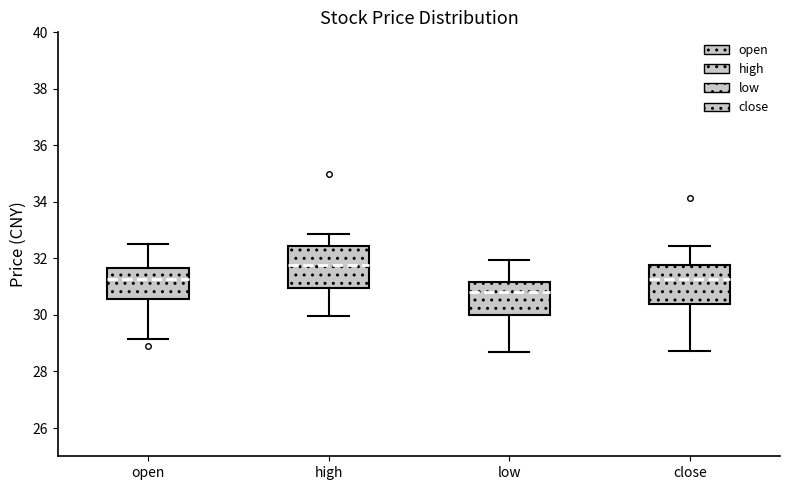

Reading left to right, read every box against the y-axis: the position of its median line, the range the box covers, and the ends of its whiskers. The values are not printed on the chart, so give them approximately, as read against the axis.

open: median 31.2, box 30.6 to 31.6, whiskers 29.2 to 32.6
high: median 31.8, box 31.0 to 32.4, whiskers 30.0 to 32.8
low: median 30.8, box 30.0 to 31.2, whiskers 28.8 to 32.0
close: median 31.2, box 30.4 to 31.8, whiskers 28.8 to 32.4